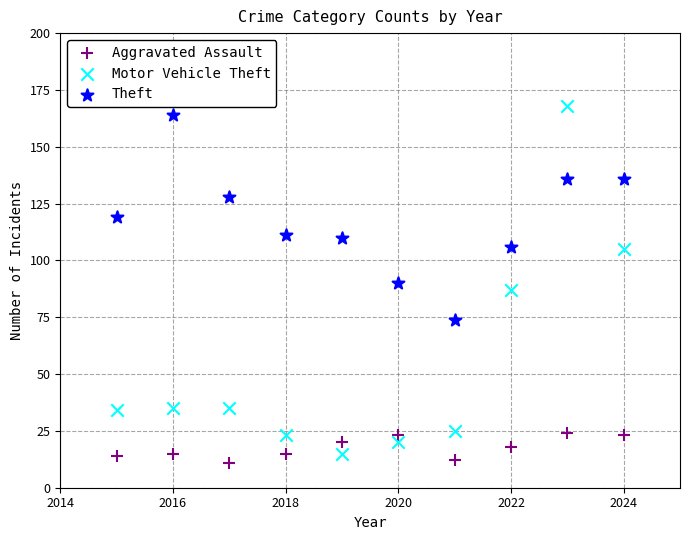

Which series contains the lowest Y value?

Aggravated Assault